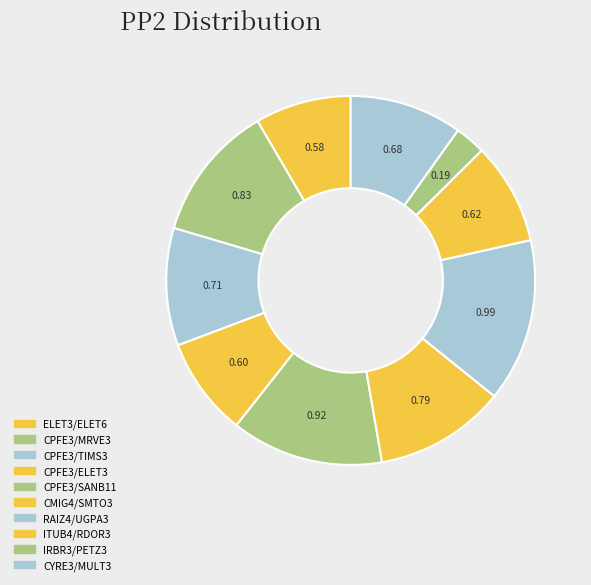

Which slice is the smallest?

IRBR3/PETZ3